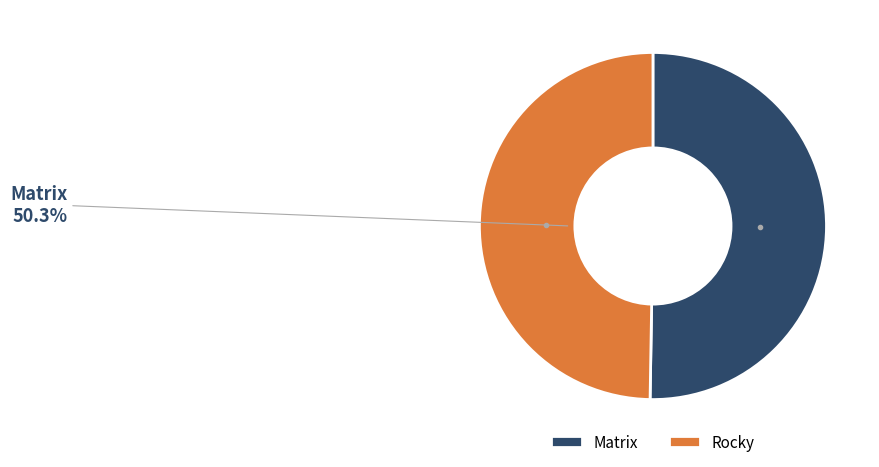

Which category has the biggest portion of the pie?

Matrix